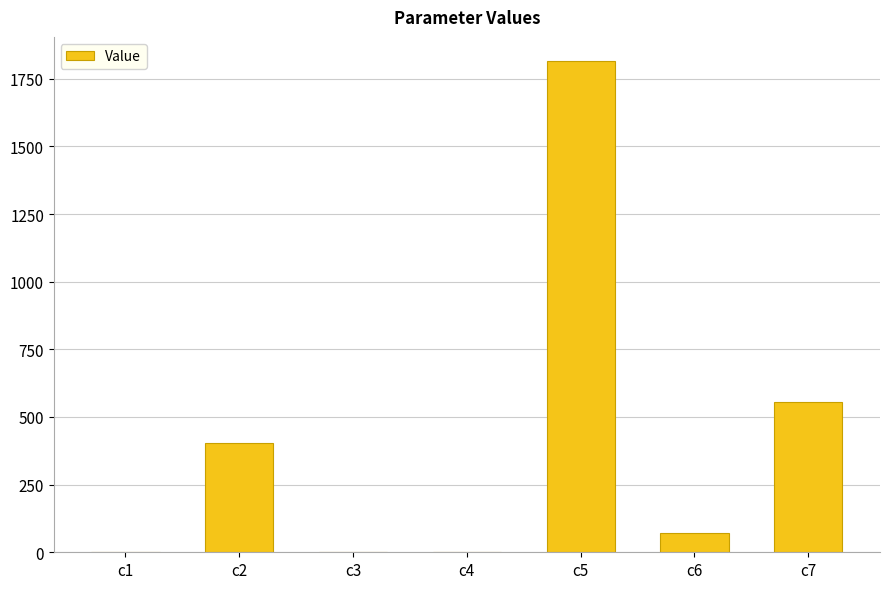

Is it true that the value at c2 is 404.6?

True